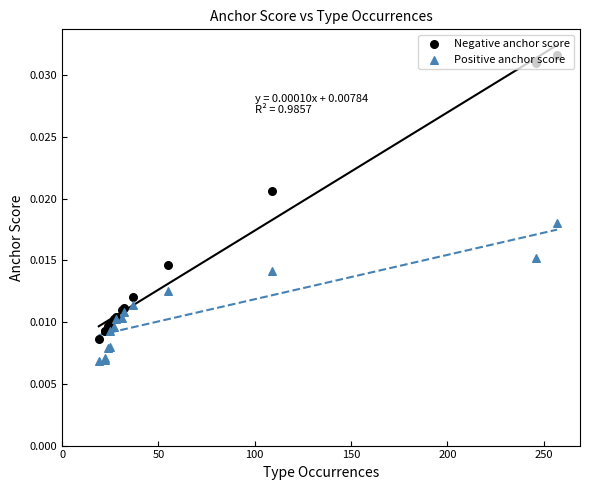

Which series reaches the maximum Y coordinate?

Negative anchor score